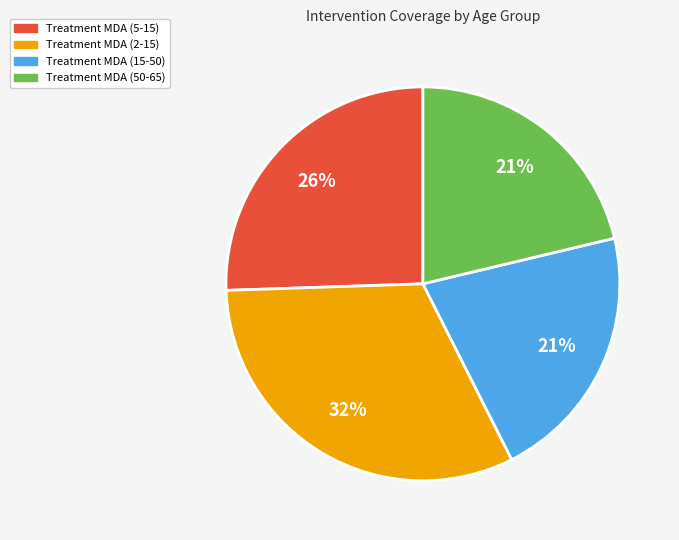

Do Treatment MDA (2-15) and Treatment MDA (15-50) together represent more than half of the pie?

Yes